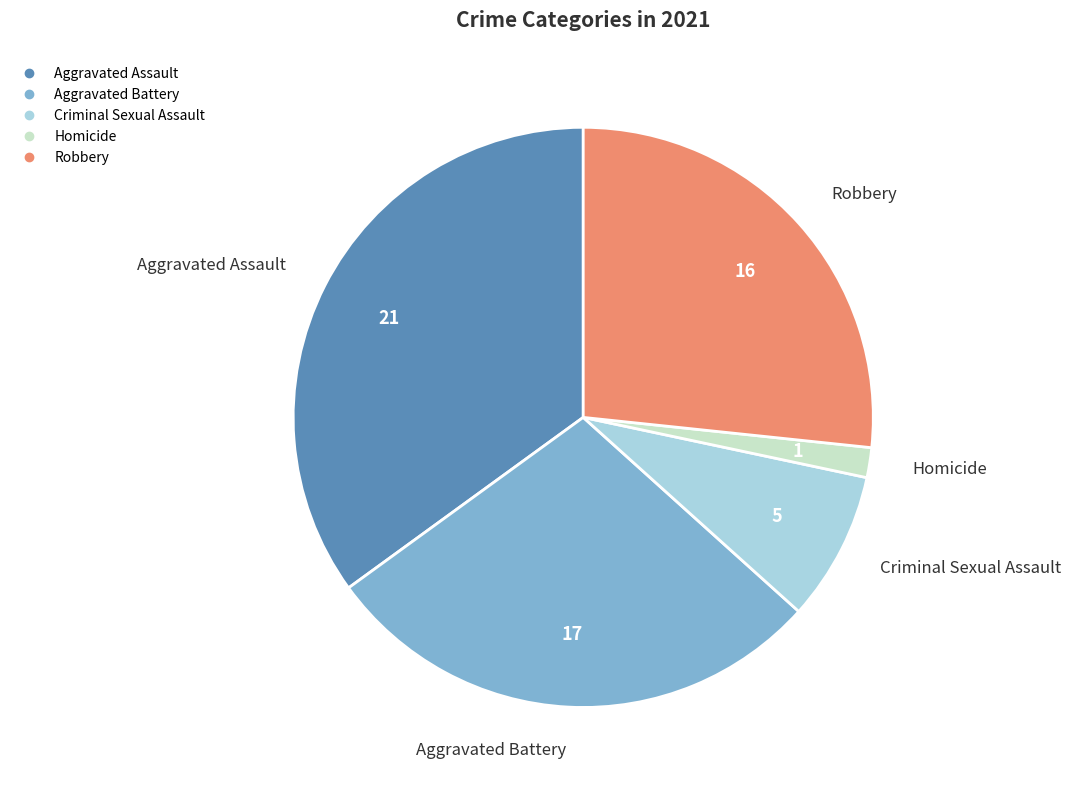

Is there any slice that represents more than half of the pie?

No